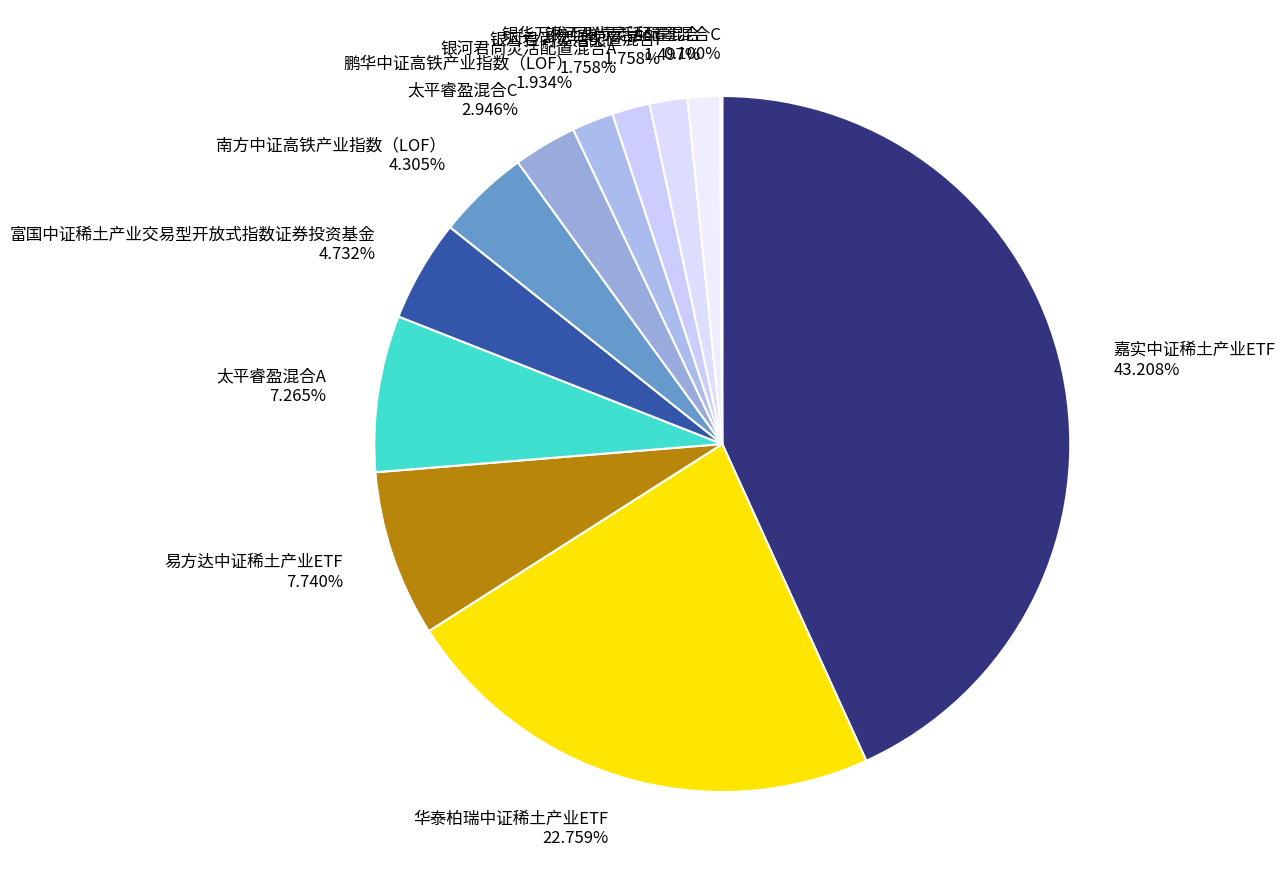

Which category has the biggest portion of the pie?

嘉实中证稀土产业ETF